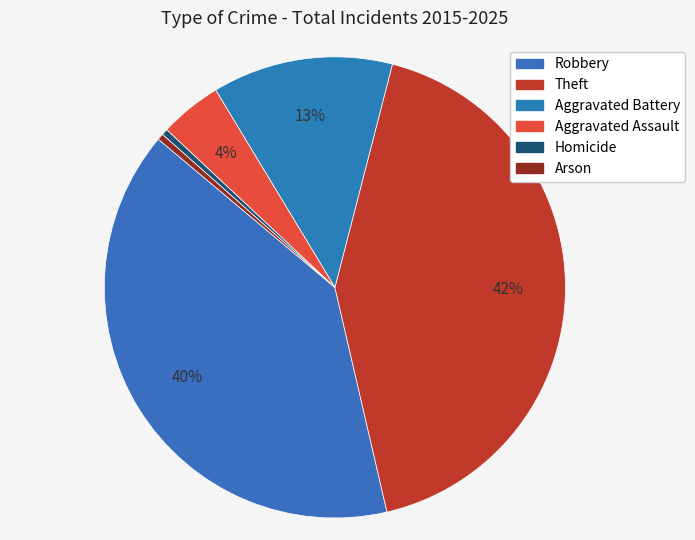

What percentage is the Theft slice, to the nearest percent?

42%